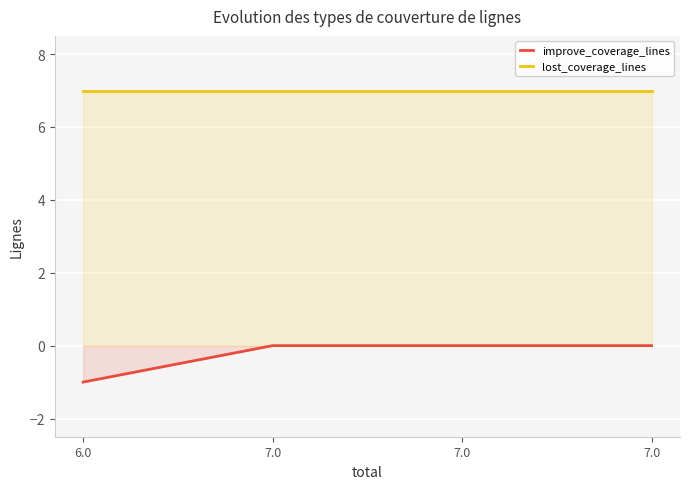

How many lines are shown in the chart?

2